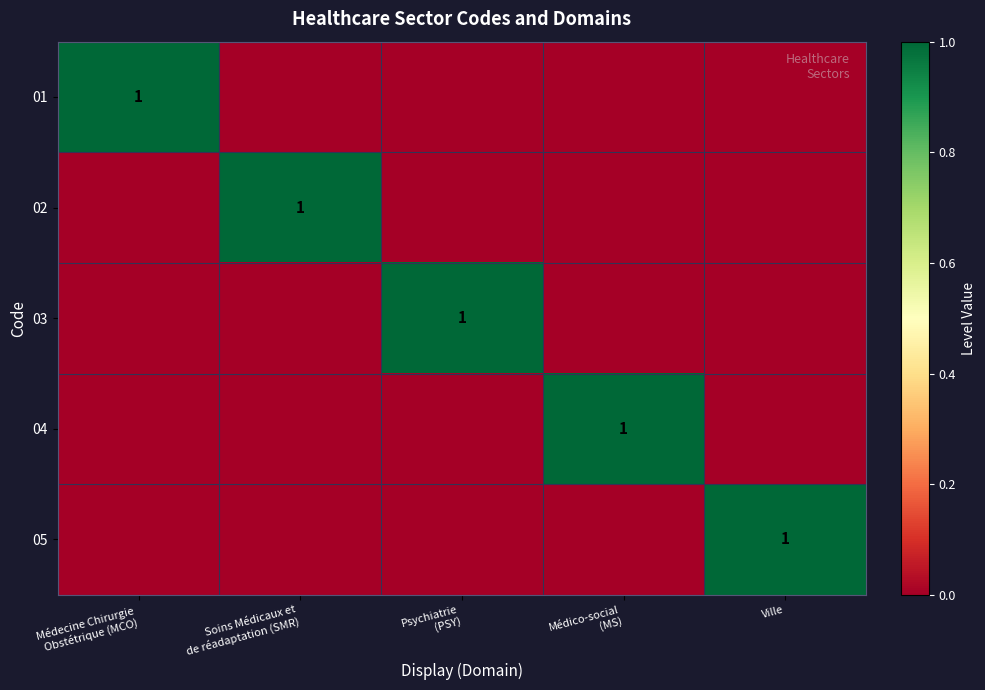

At which category does the chart reach its minimum across all series?

Soins Médicaux et
de réadaptation (SMR)